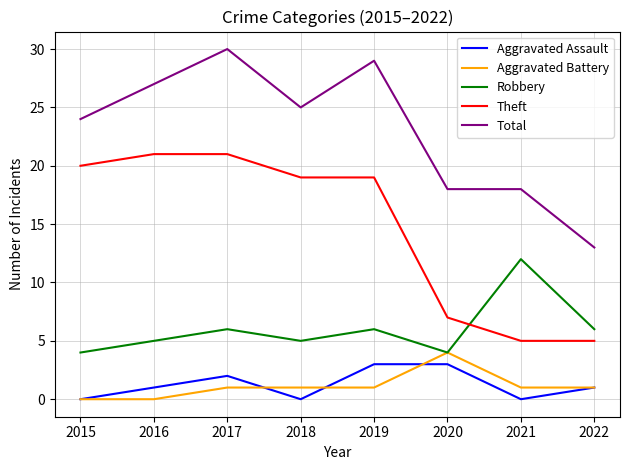

True or false: Aggravated Assault has a value of 2 at 2016.

False